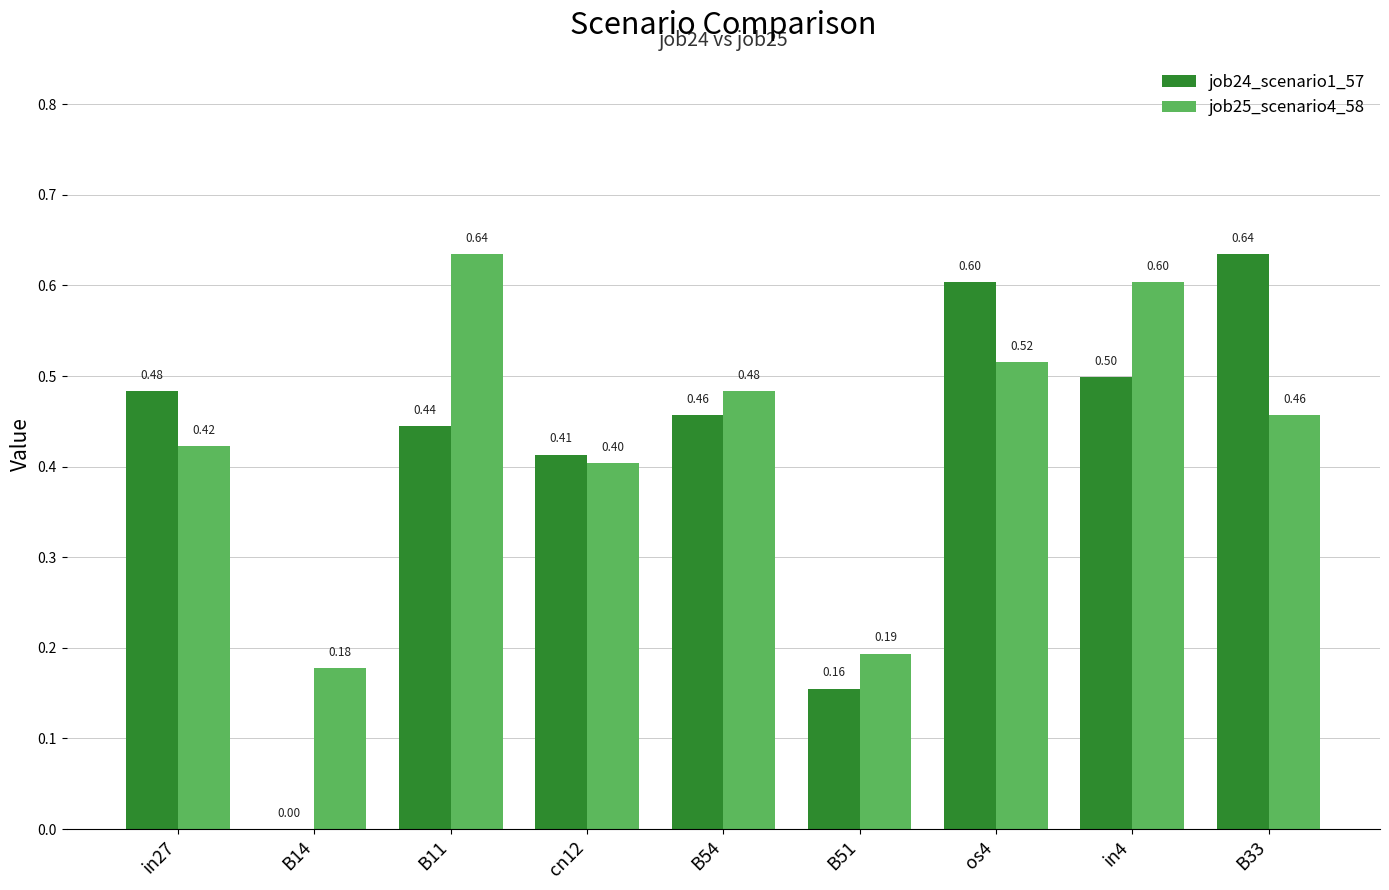

What are all the series names shown in the legend?

job24_scenario1_57, job25_scenario4_58